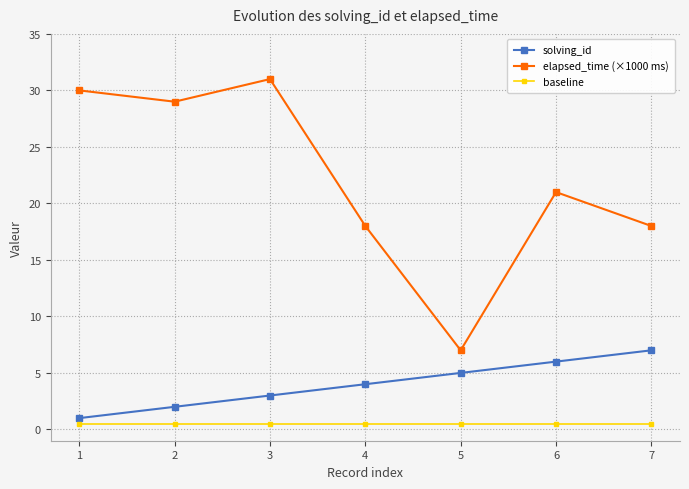

How many series are shown in this chart?

3